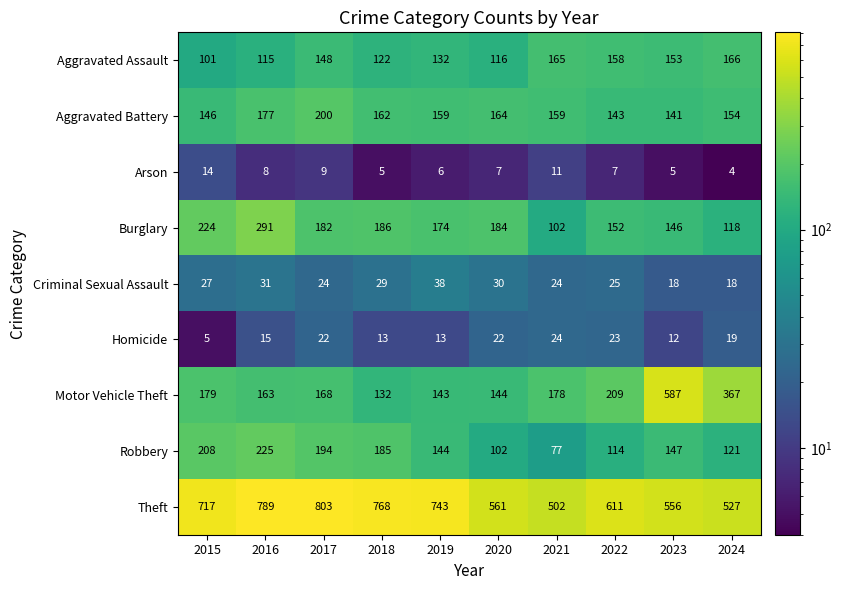

Which category has the highest value across all series?

2017